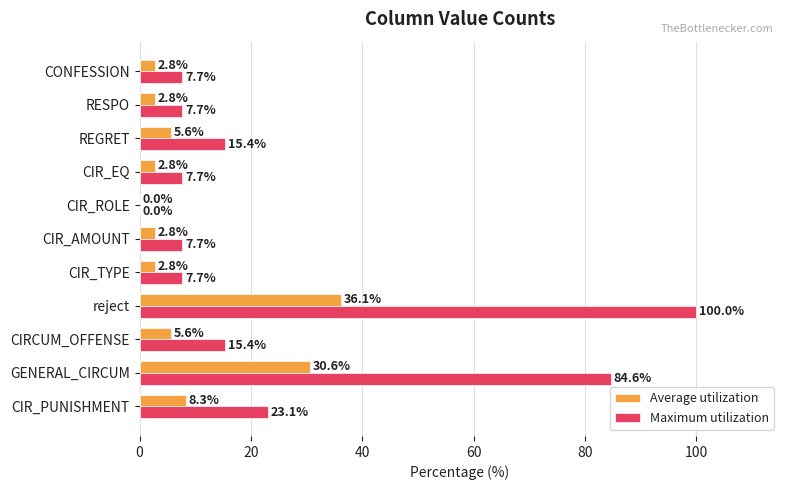

How many data points in Average utilization are above 2?

10